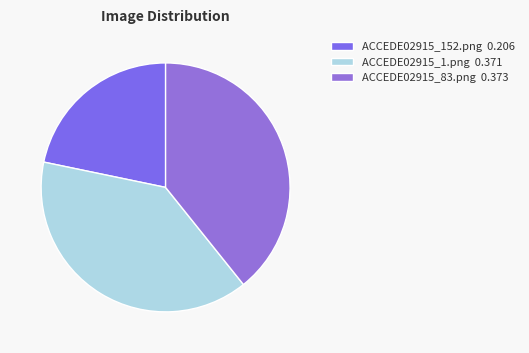

How many segments does this pie chart have?

3